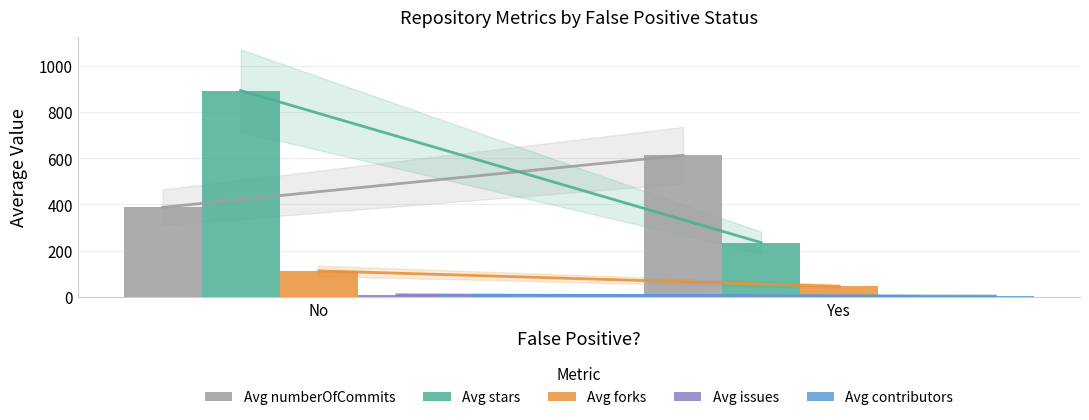

True or false: Avg numberOfCommits has a value of 569.9 at No.

False